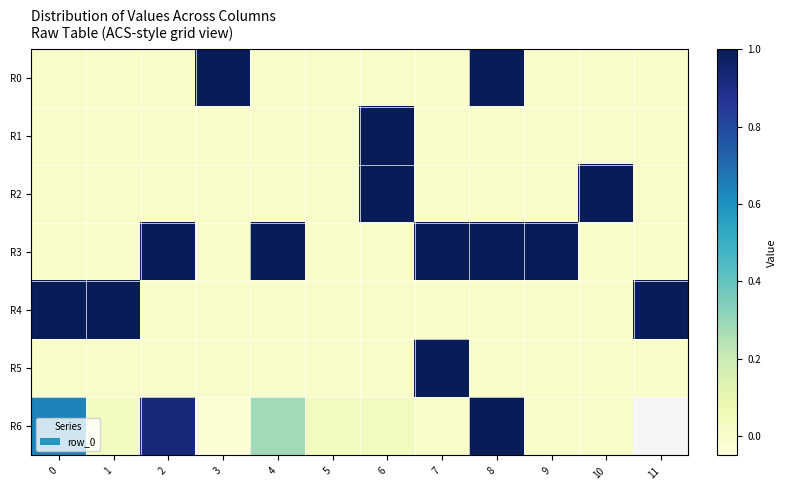

What is the total value across all series at 9?

1.0